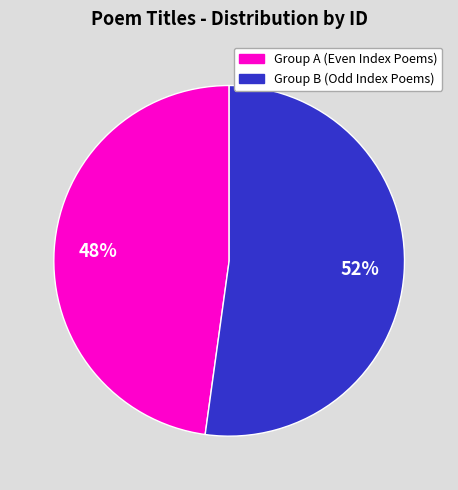

Count the number of slices in the pie.

2